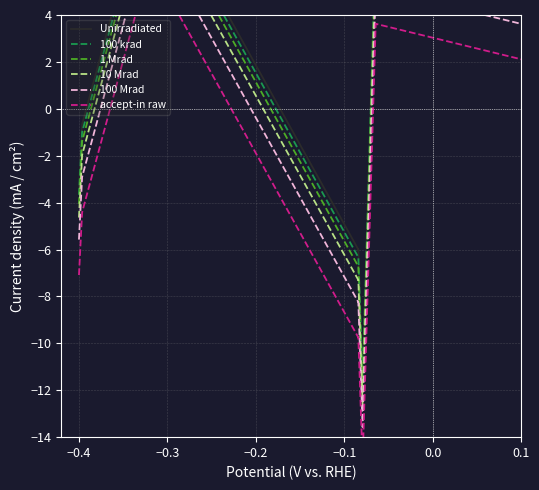

The accept-in raw series shows -1.2 at −0.3. True or false?

False